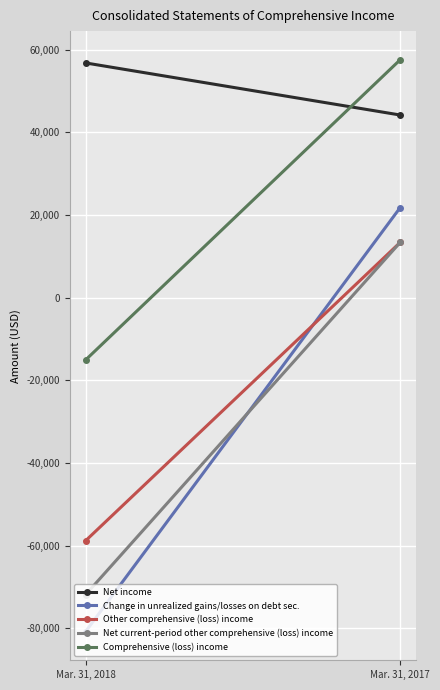

Between Mar. 31, 2018 and Mar. 31, 2017, which series saw the biggest shift?

Change in unrealized gains/losses on debt sec.